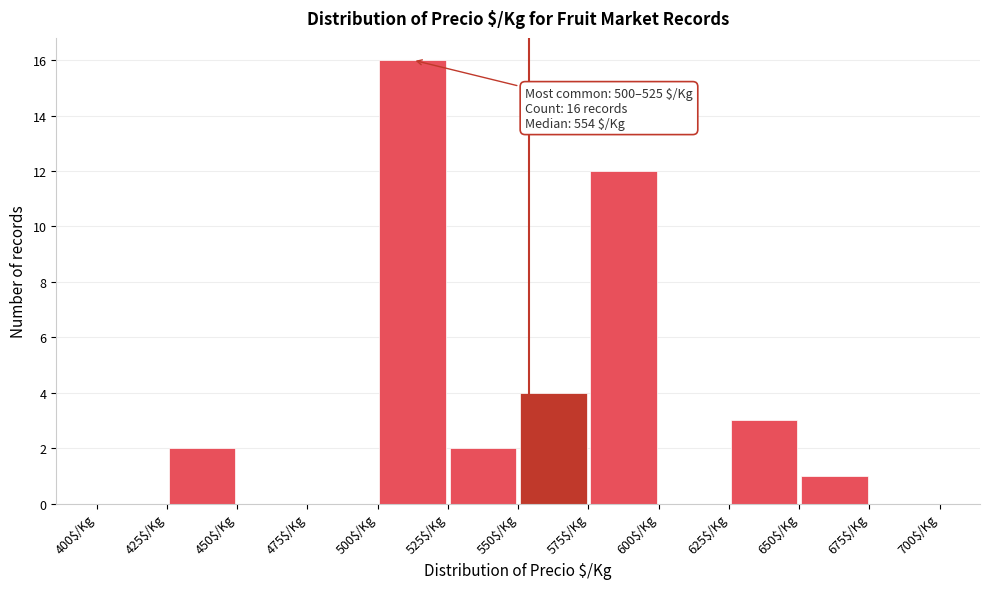

Which range on the x-axis has the tallest bar?

500 to 525